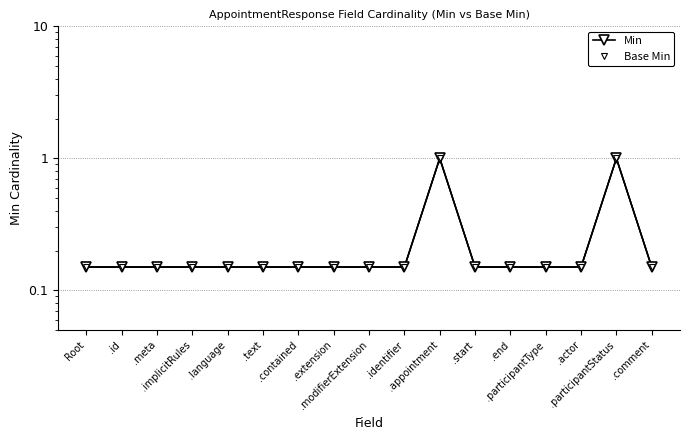

Count the Min values in the range 0 to 1.

17